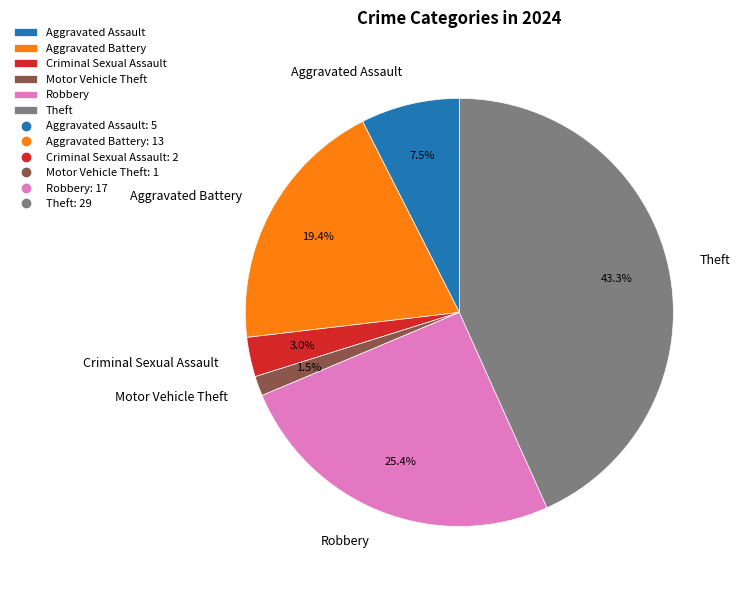

To the nearest percent, what is the difference between the largest and smallest slice percentages?

42%